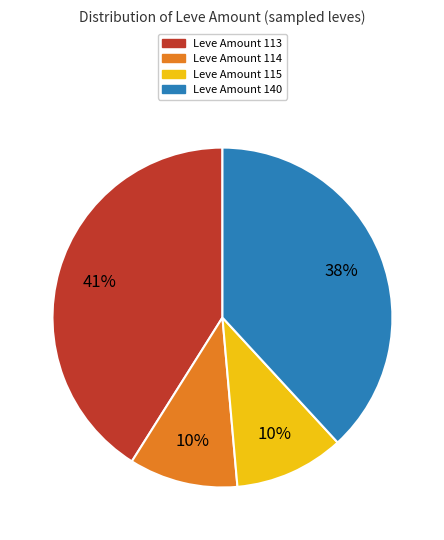

Is there any slice that represents more than half of the pie?

No